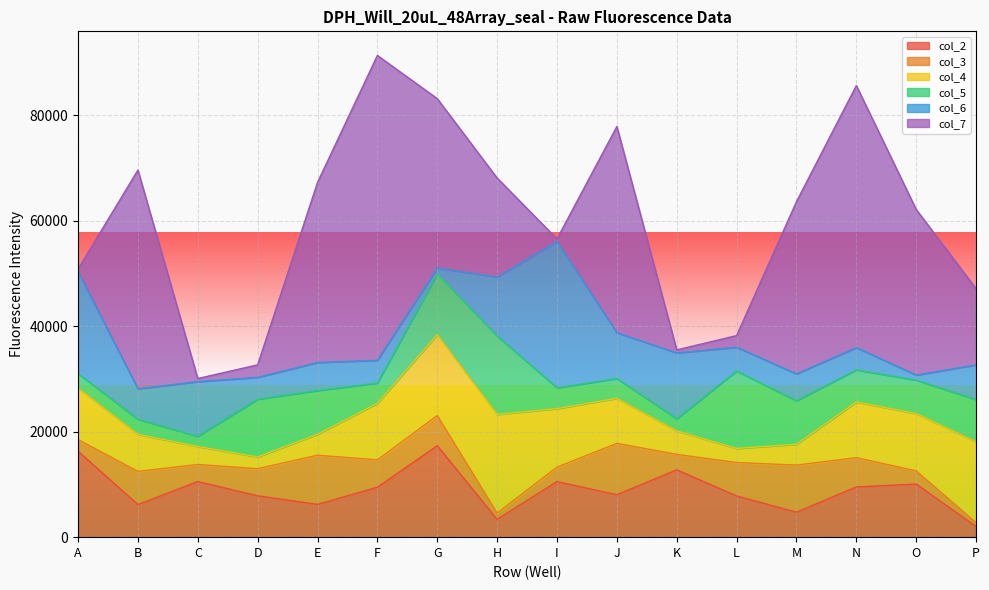

What is the sum of the col_5 values at P and L?

22687